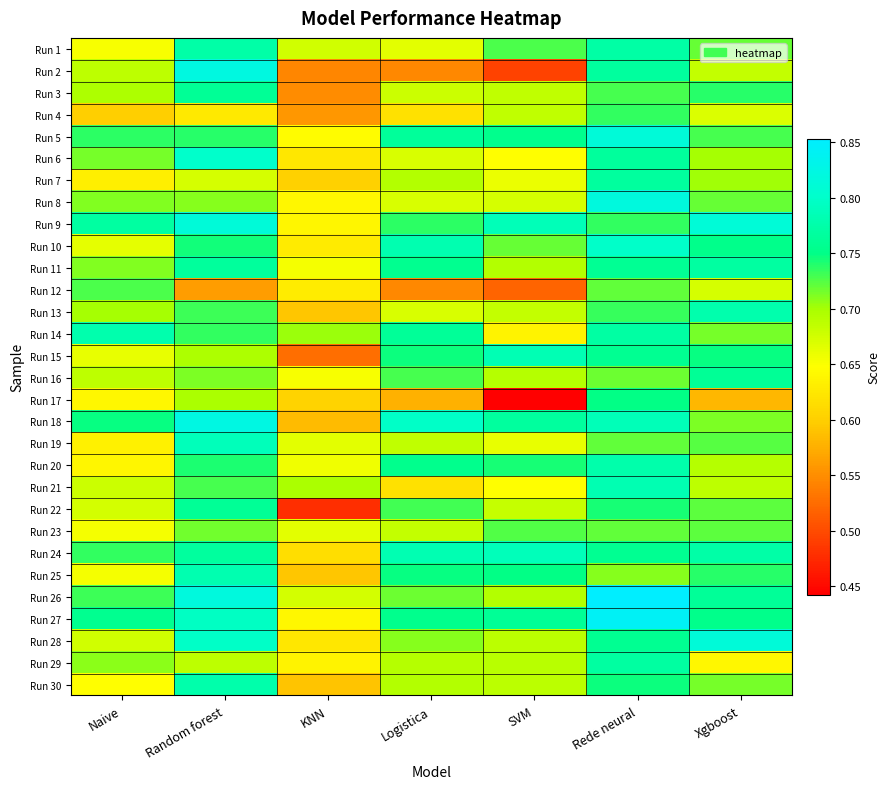

Count the number of categories in the chart.

7